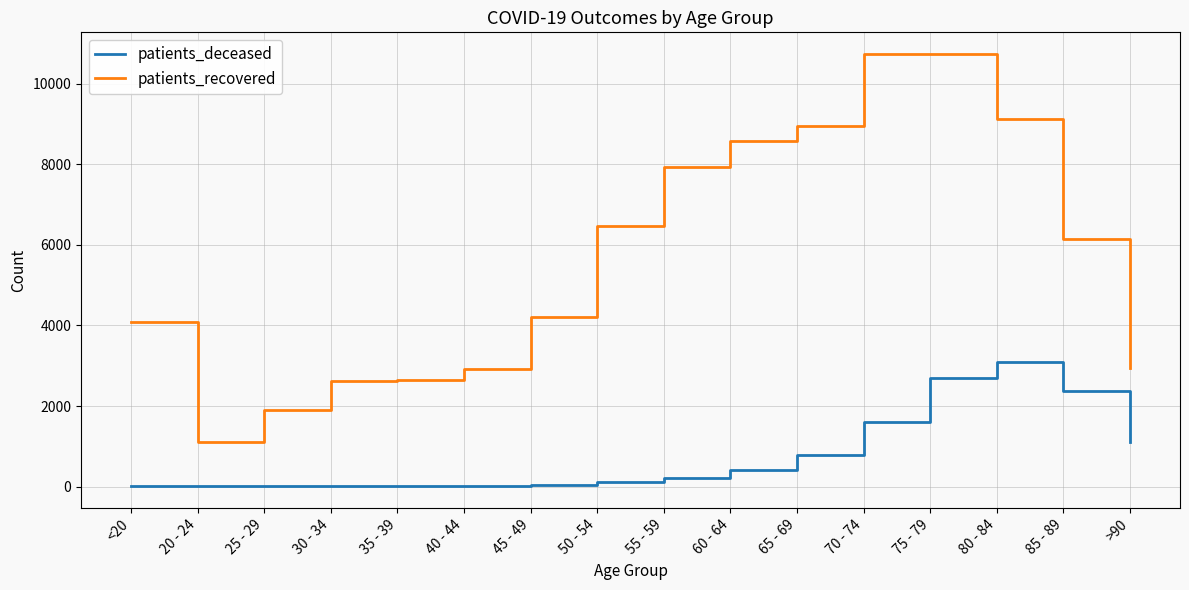

What is the maximum value for patients_recovered?

10734